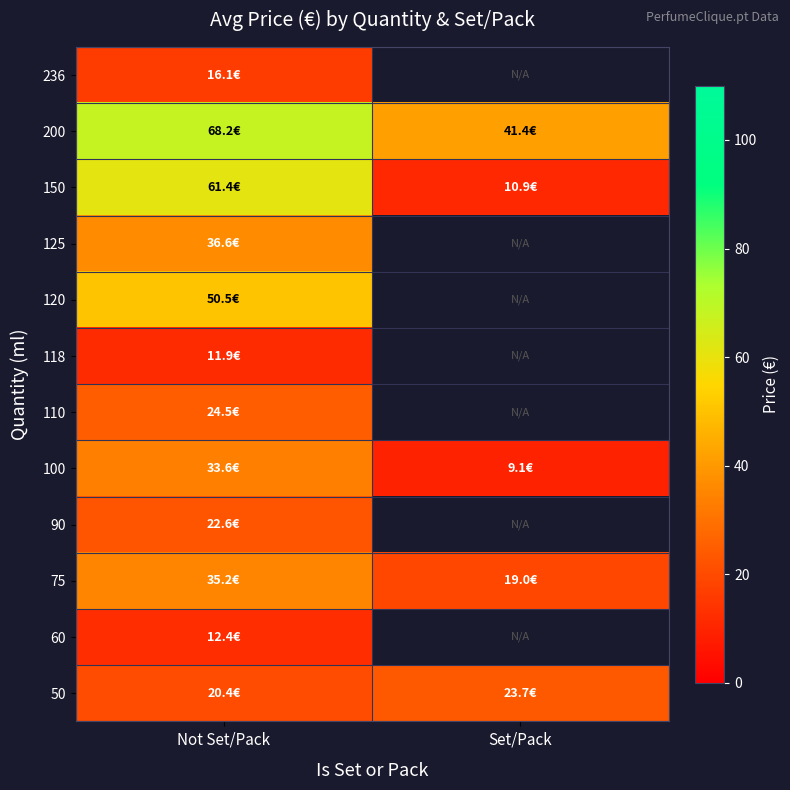

How many positive values does the 236 series have?

1